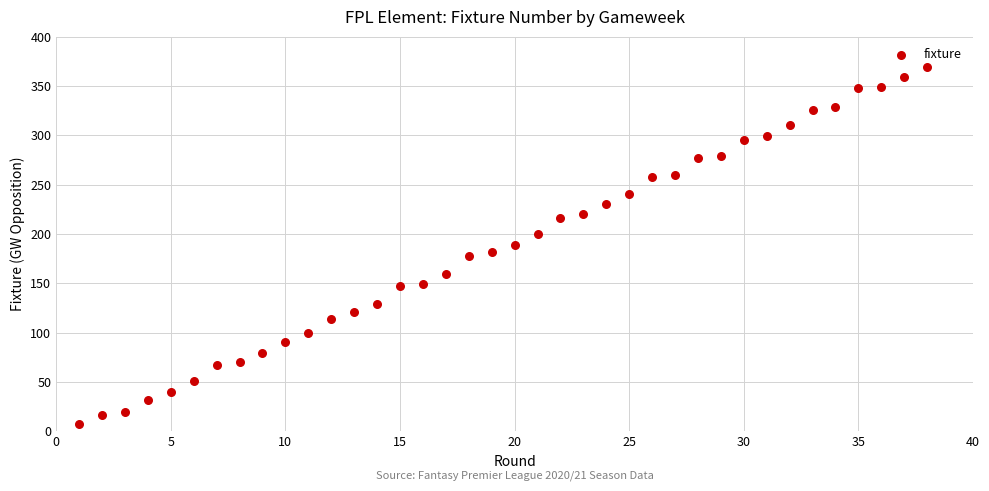

What is the range of X values (max minus min)?

37